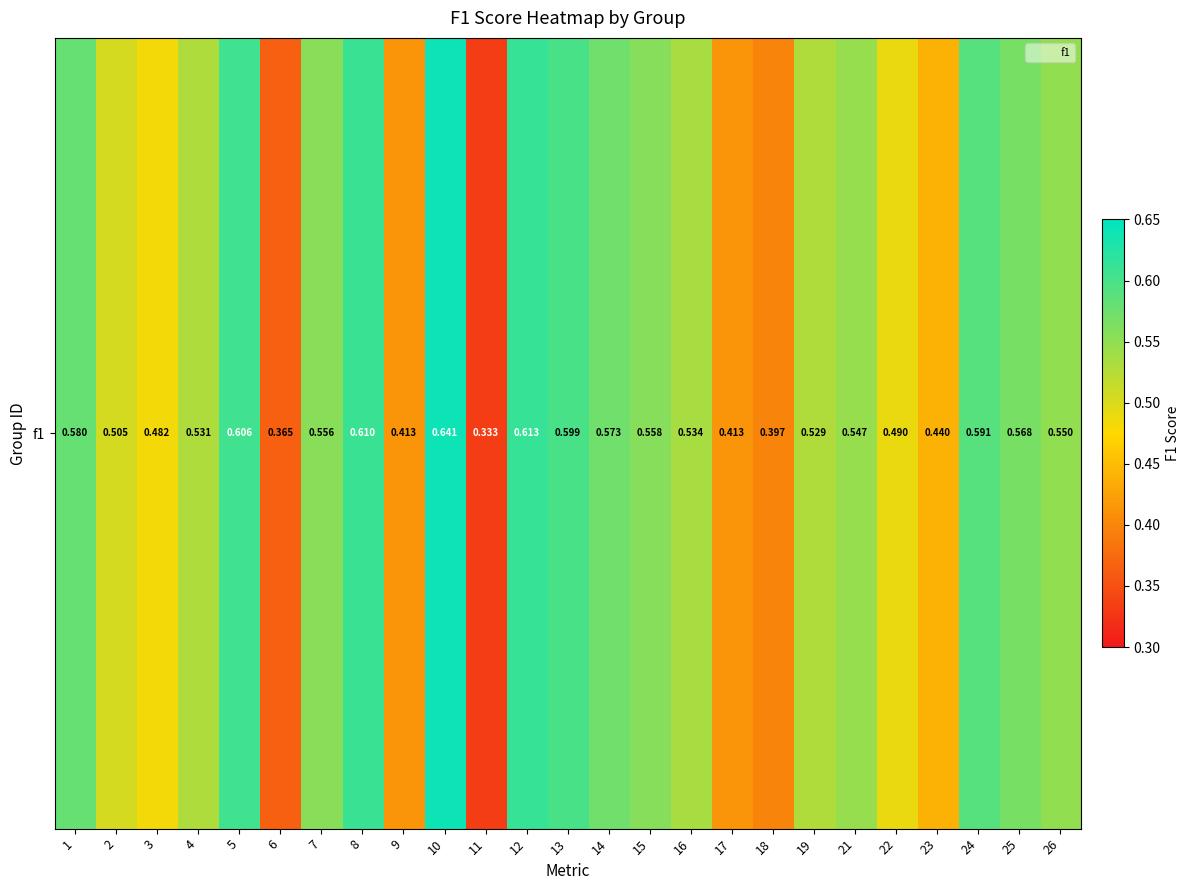

List the labels in order of value, smallest first.

11, 6, 18, 9, 17, 23, 3, 22, 2, 19, 4, 16, 21, 26, 7, 15, 25, 14, 1, 24, 13, 5, 8, 12, 10